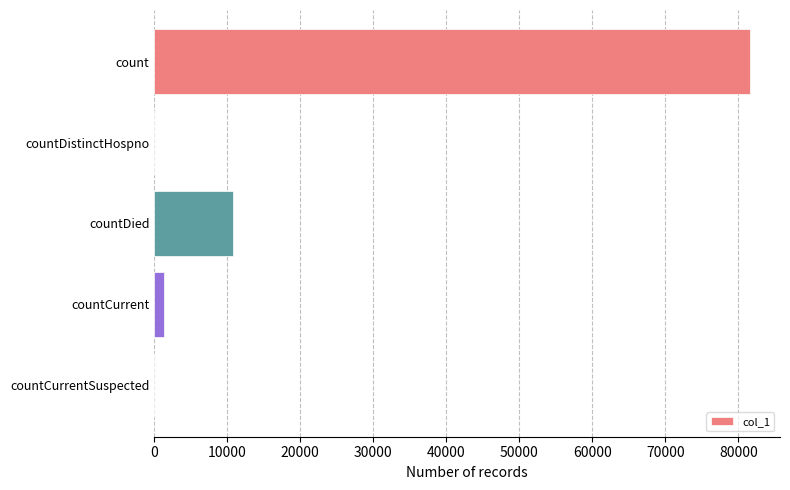

What is the sum of all values?

93705